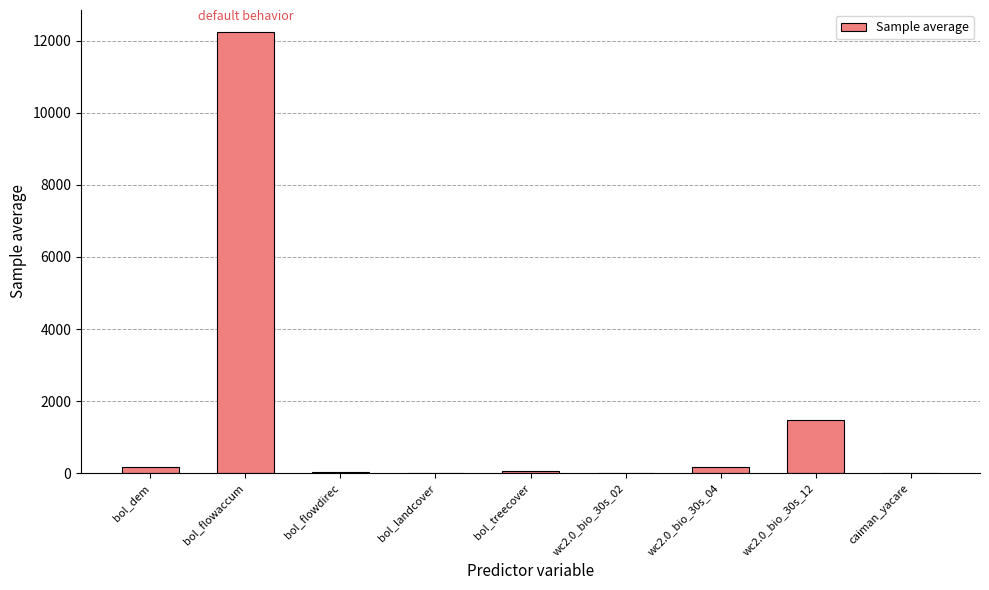

What is the sum of all values?

14159.1